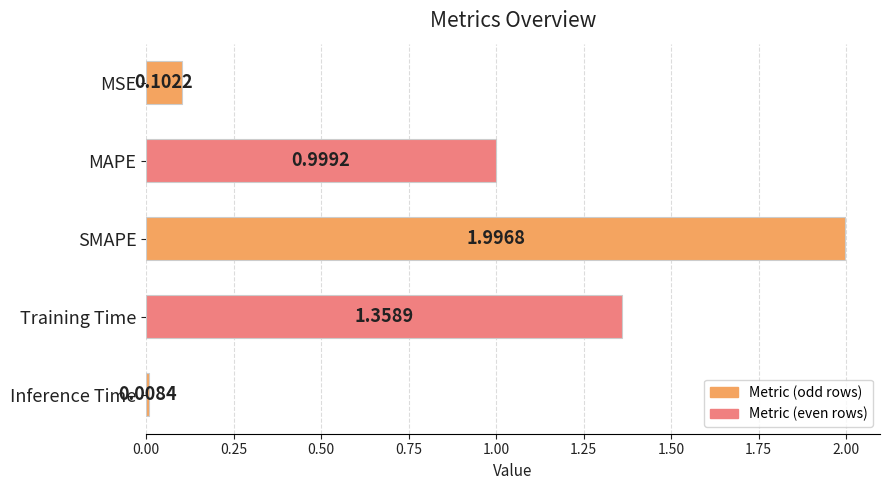

How many distinct data groups are displayed?

1